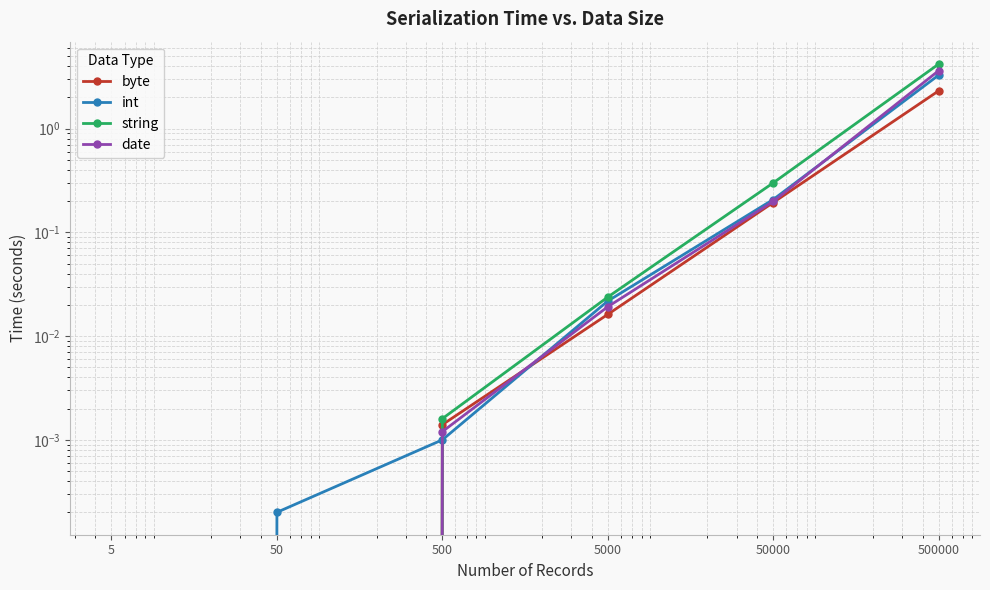

At which category does the chart reach its minimum across all series?

5